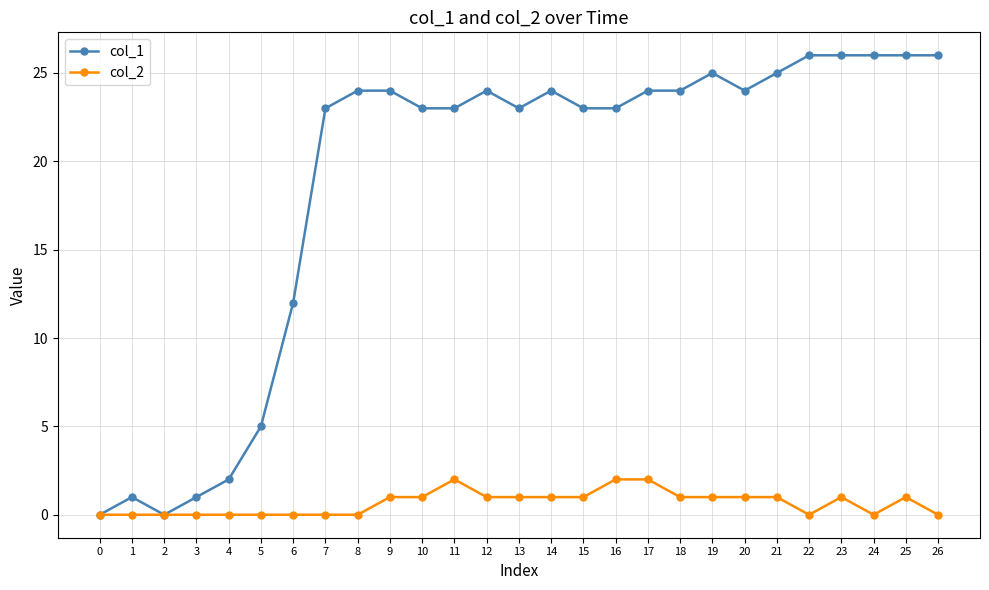

True or false: col_2 has a value of 1 at 0.

False